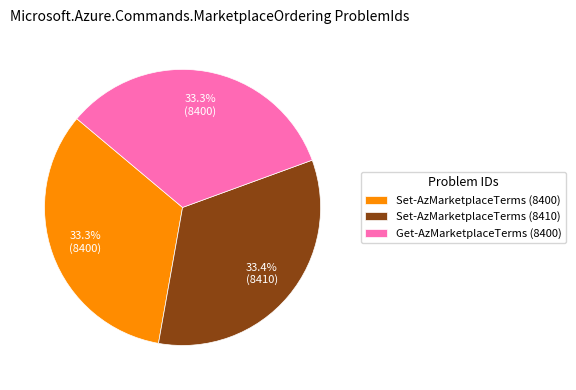

How much of the chart is everything except Set-AzMarketplaceTerms (8400)?

66.7%